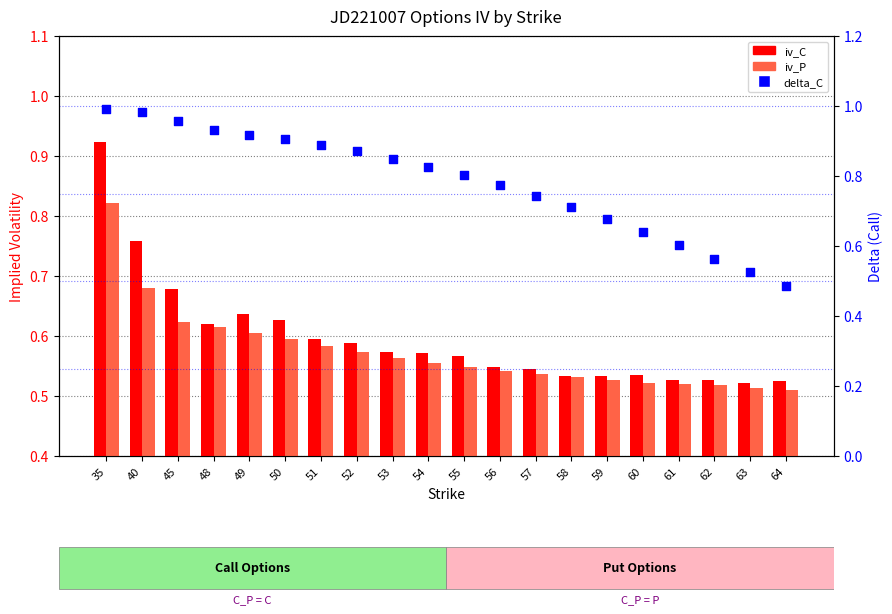

Which series has the largest total across all categories?

delta_C